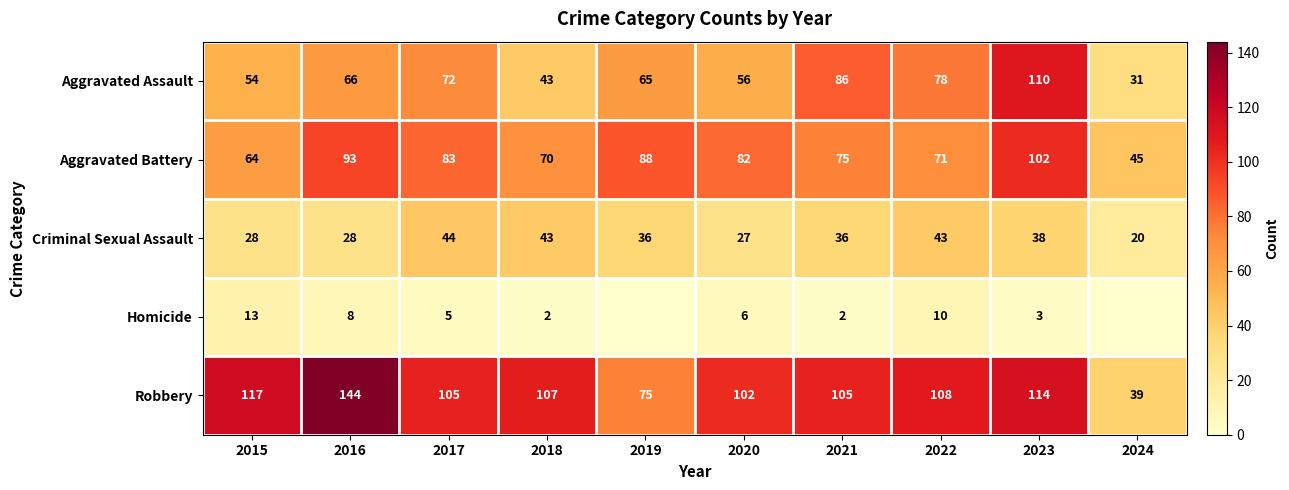

Which label corresponds to the largest value in the chart?

2016